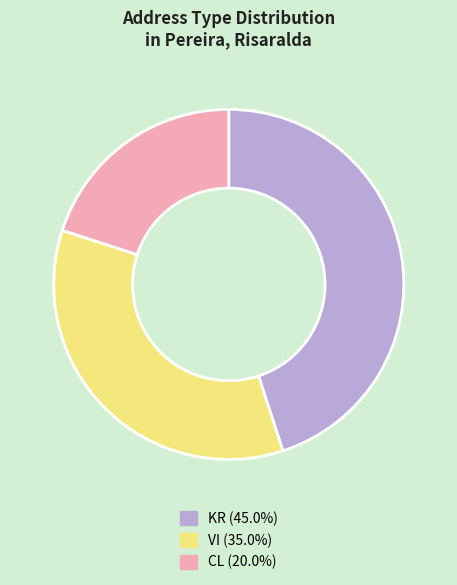

How many segments does this pie chart have?

3